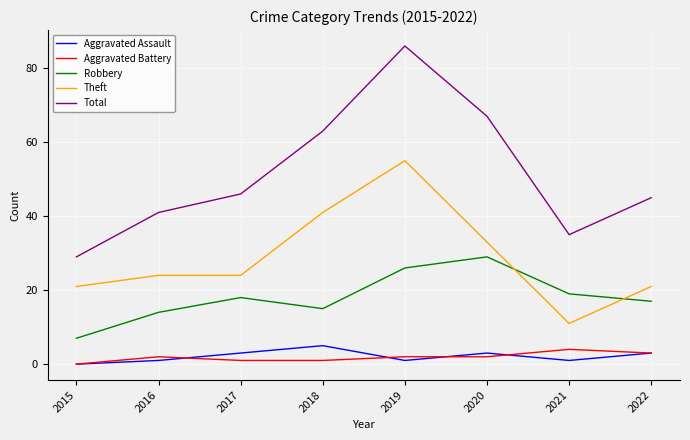

What is the approximate value of Aggravated Battery at 2022?

3